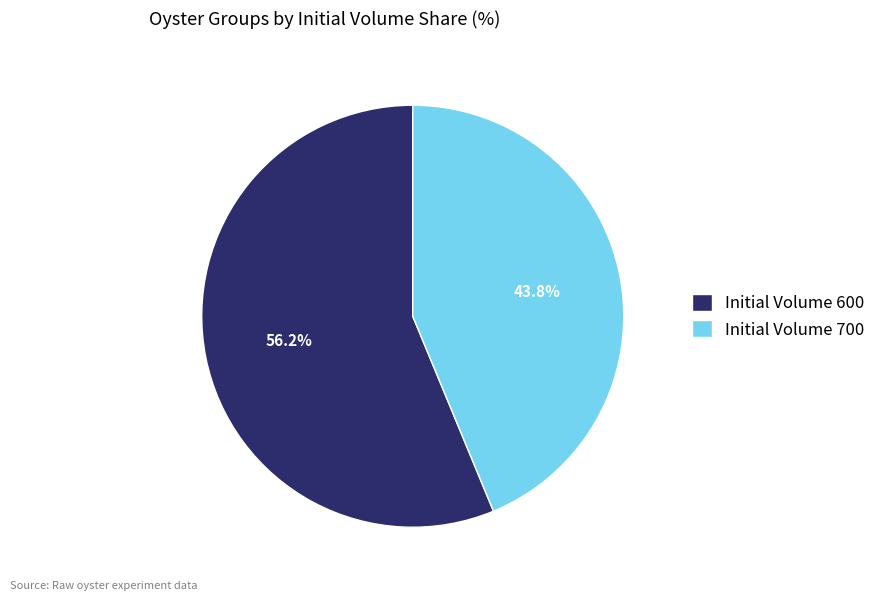

Count the number of slices in the pie.

2